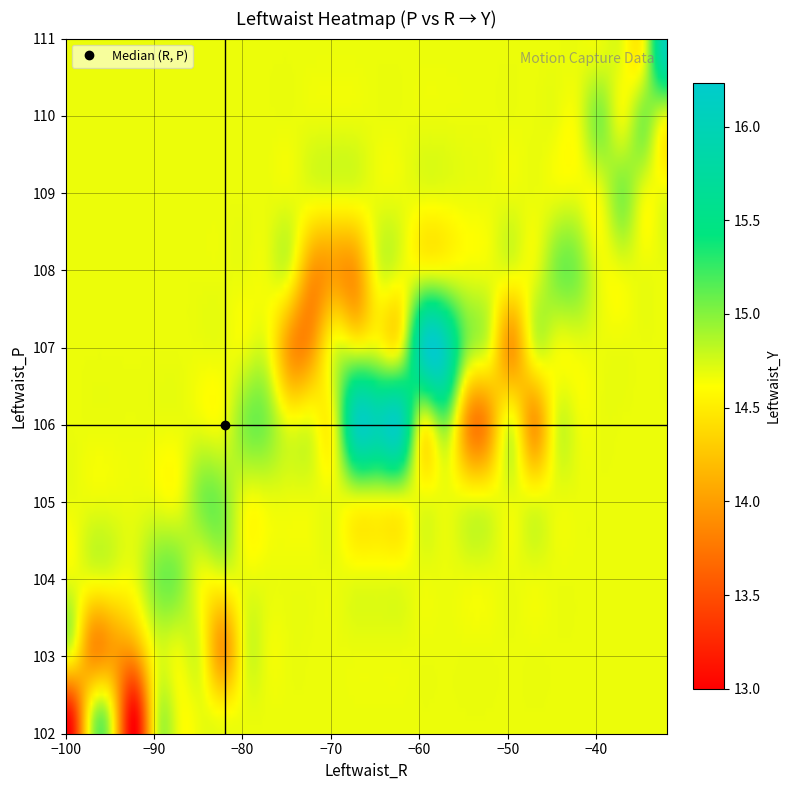

What is the difference between the Leftwaist_R values at 7 and 23?

47